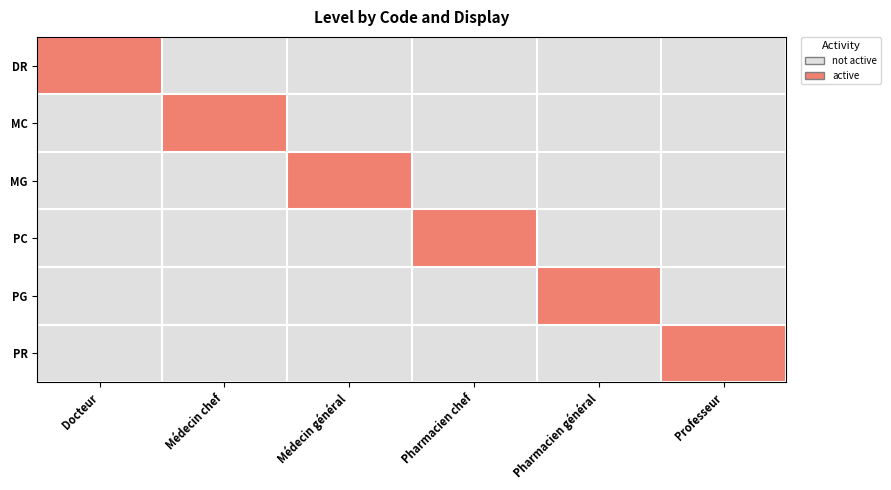

Reading right to left, what are all the values shown in this chart?

DR: Professeur=0	Pharmacien général=0	Pharmacien chef=0	Médecin général=0	Médecin chef=0	Docteur=1
MC: Professeur=0	Pharmacien général=0	Pharmacien chef=0	Médecin général=0	Médecin chef=1	Docteur=0
MG: Professeur=0	Pharmacien général=0	Pharmacien chef=0	Médecin général=1	Médecin chef=0	Docteur=0
PC: Professeur=0	Pharmacien général=0	Pharmacien chef=1	Médecin général=0	Médecin chef=0	Docteur=0
PG: Professeur=0	Pharmacien général=1	Pharmacien chef=0	Médecin général=0	Médecin chef=0	Docteur=0
PR: Professeur=1	Pharmacien général=0	Pharmacien chef=0	Médecin général=0	Médecin chef=0	Docteur=0